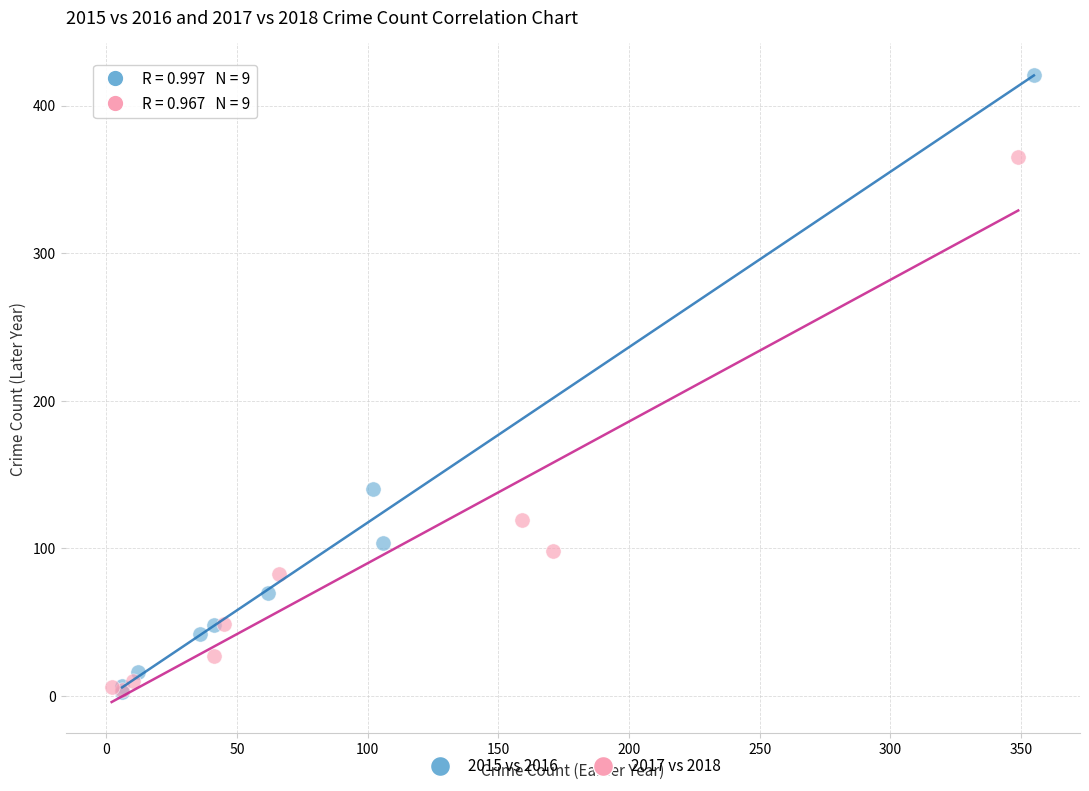

Which series reaches the maximum Y coordinate?

2015 vs 2016